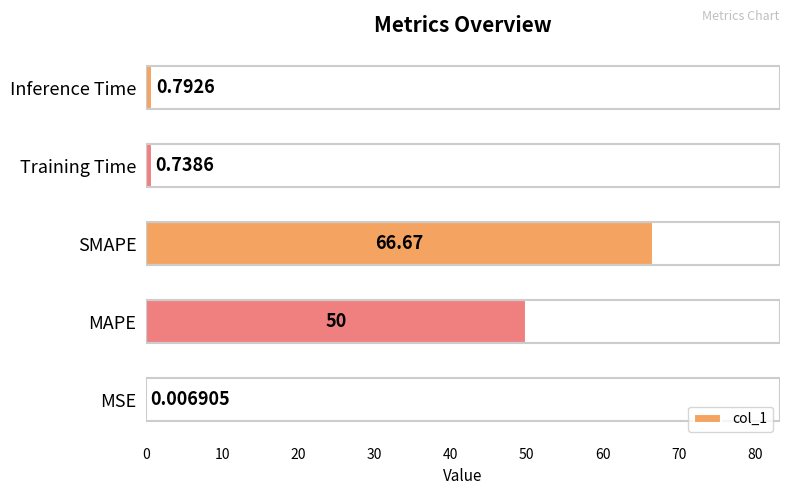

At which label is the value closest to 33?

MAPE